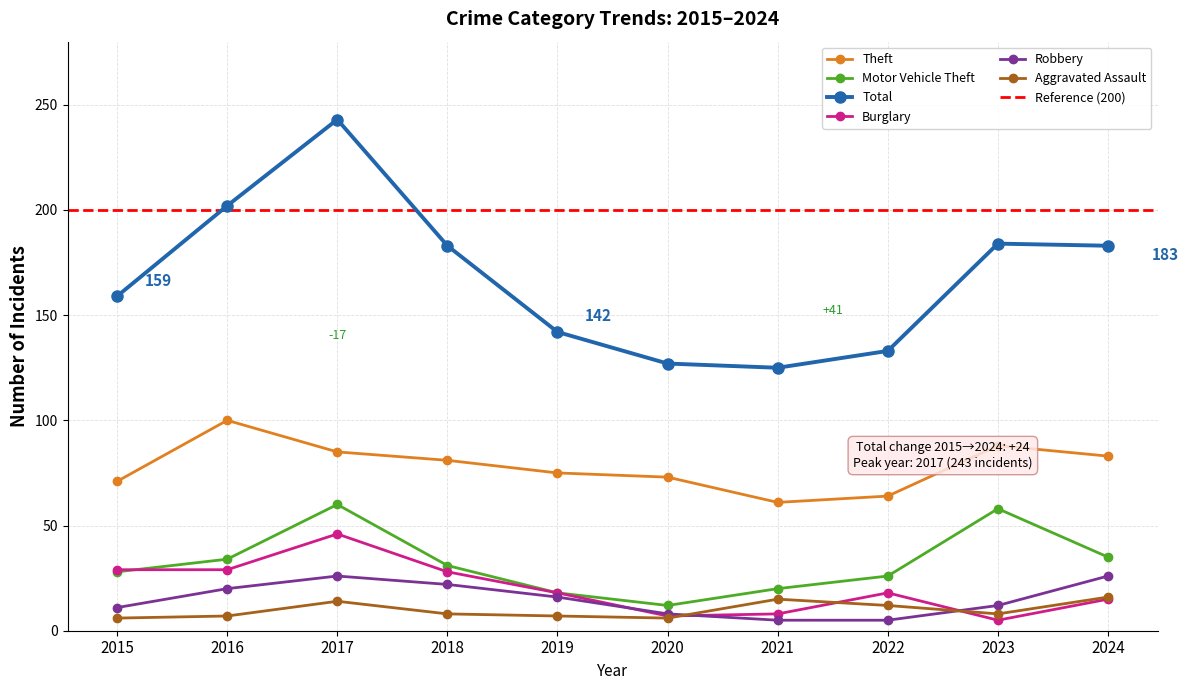

What are all the series names shown in the legend?

Theft, Motor Vehicle Theft, Total, Burglary, Robbery, Aggravated Assault